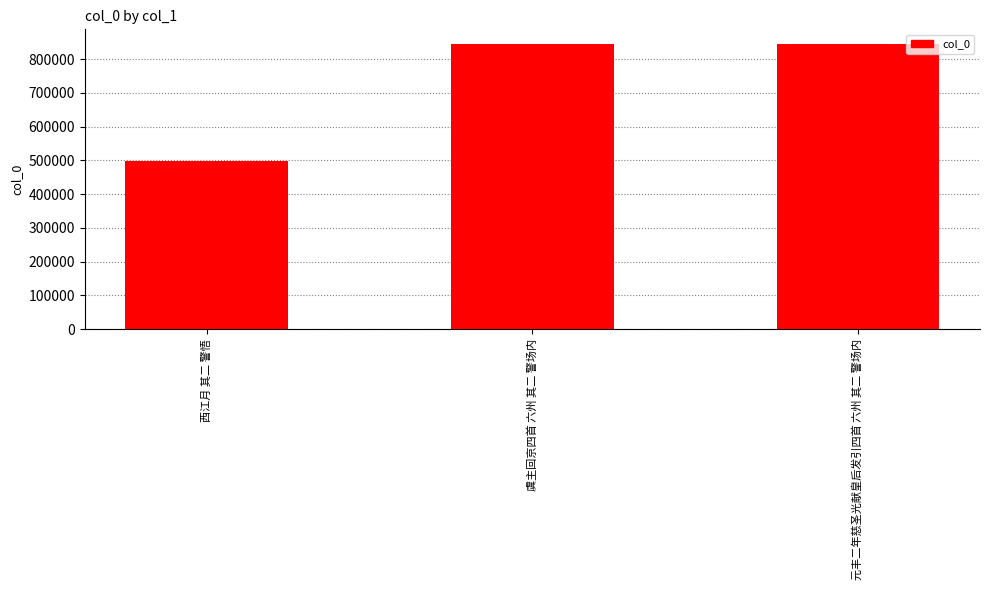

At which label is the value closest to 671232?

虞主回京四首 六州 其二 警场内